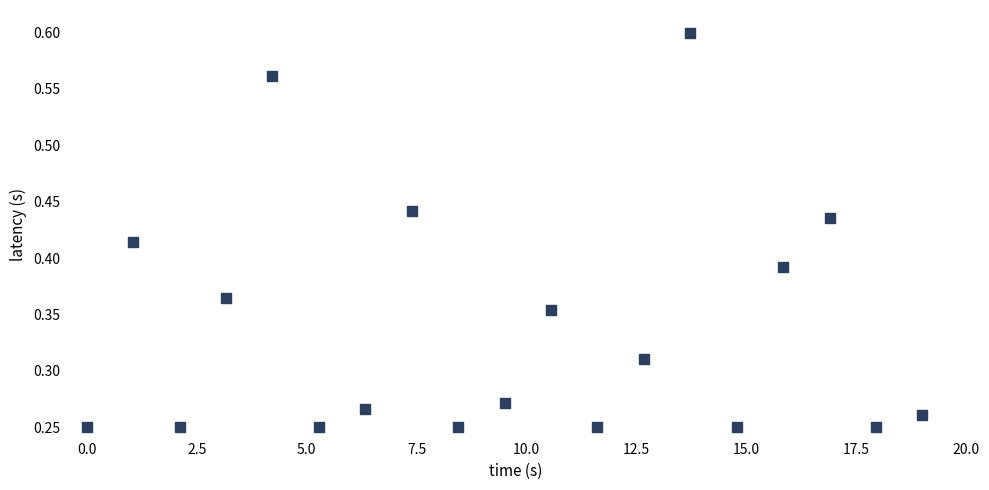

What is the range of X values (max minus min)?

19.0